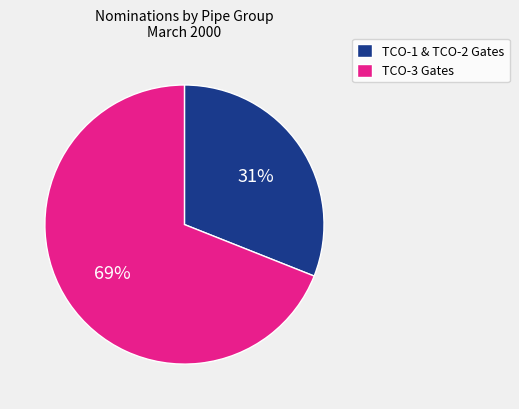

Is the sum of TCO-3 Gates and TCO-1 & TCO-2 Gates greater than half?

Yes